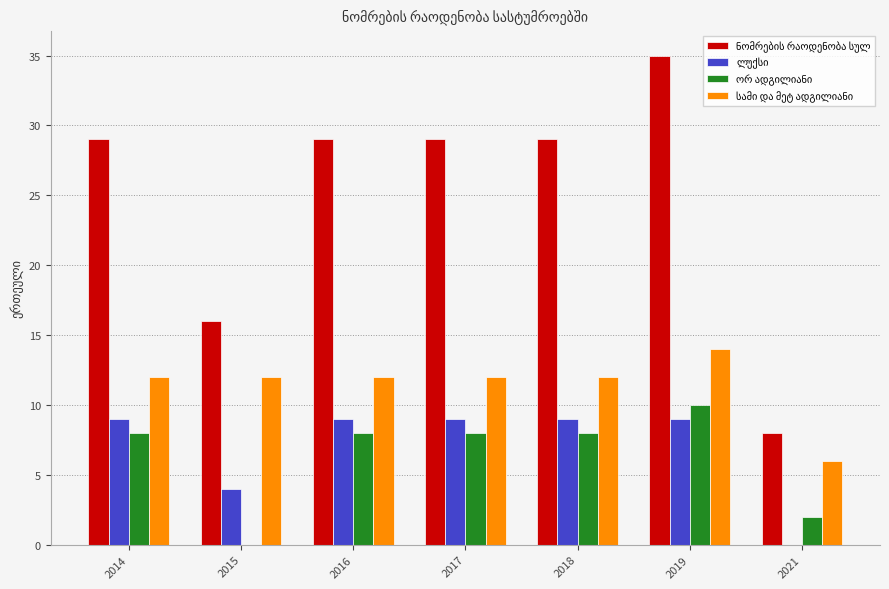

How many distinct data groups are displayed?

4